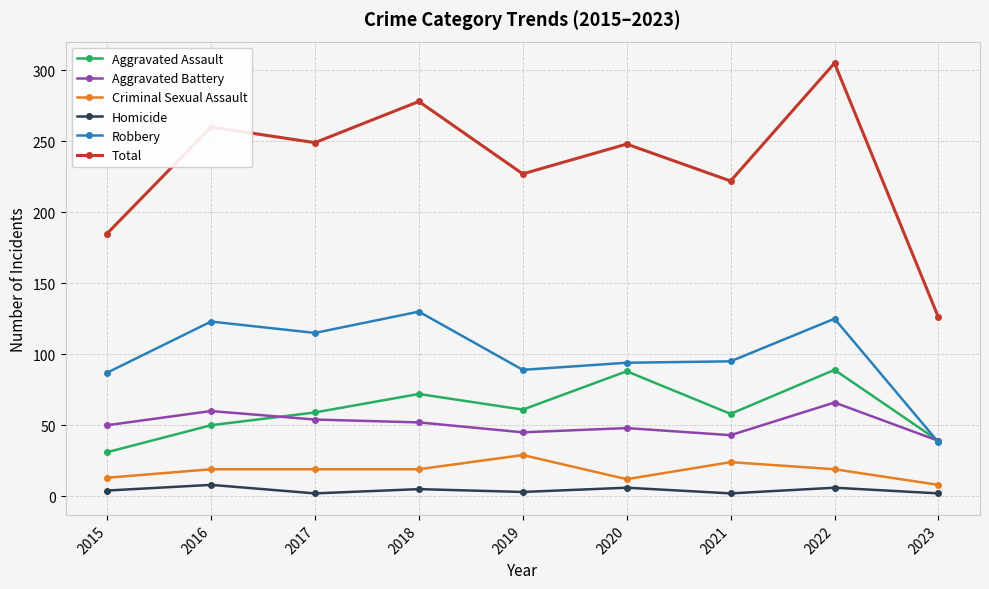

How many data points in Homicide are less than 4?

4